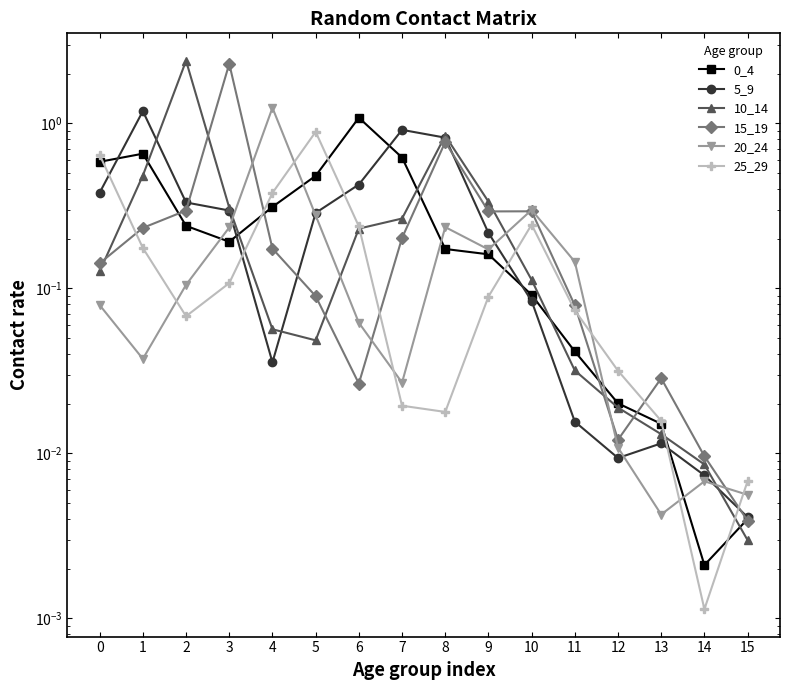

Is it true that 20_24 equals 0.2 at 3?

True